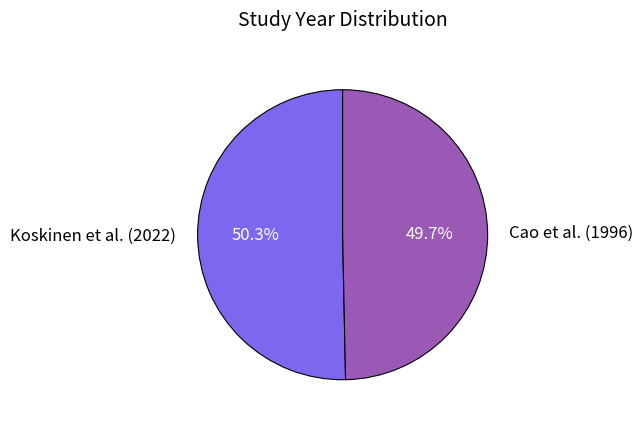

How many slices are in this pie chart?

2